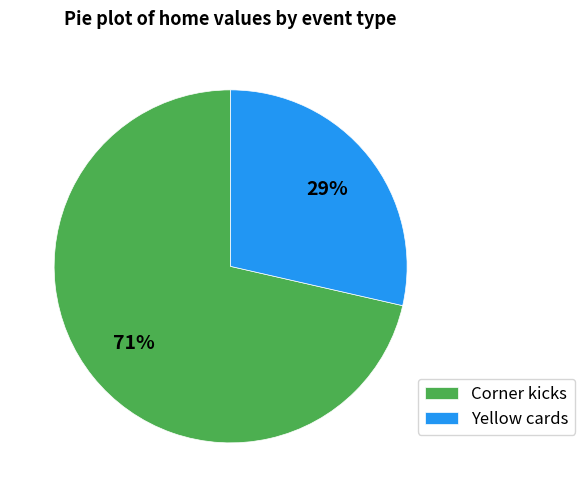

Rank the categories by value from highest to lowest.

Corner kicks, Yellow cards